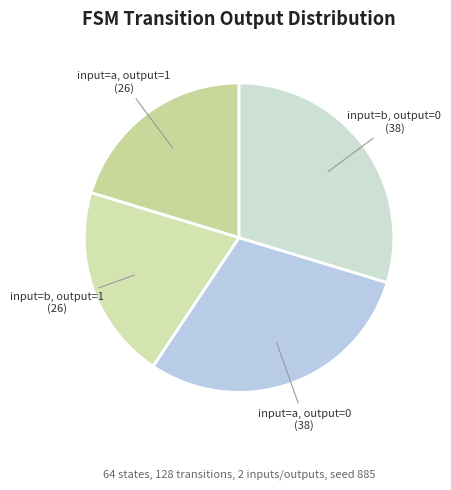

Do input=a, output=1 and input=b, output=1 together represent more than half of the pie?

No